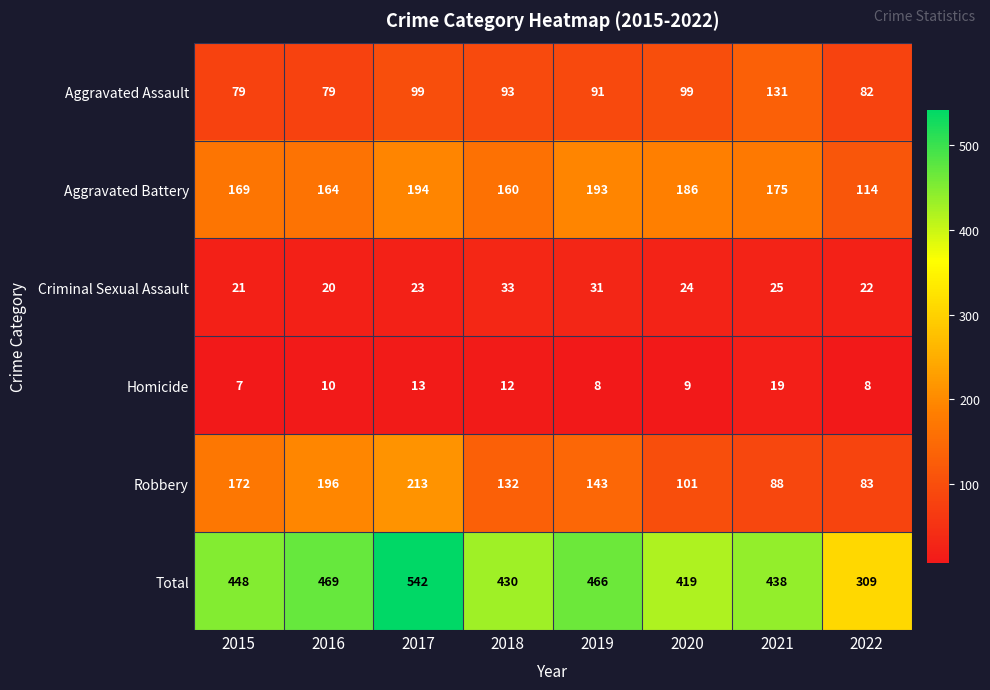

What is the difference between the highest and lowest values at 2022?

301